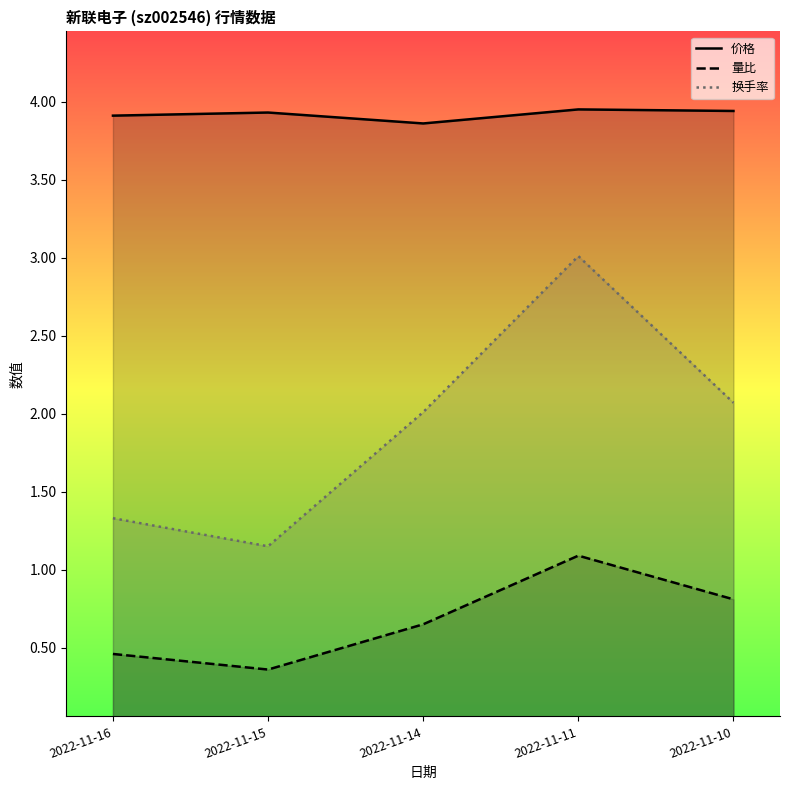

At which category does 量比 reach its first local valley?

2022-11-15